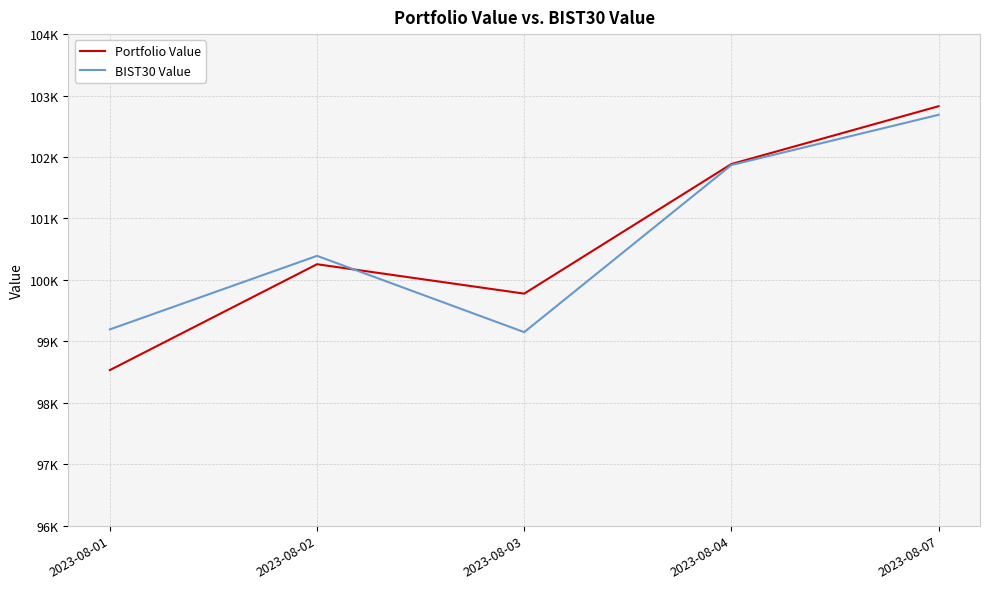

Does the chart display data point markers on the line(s)?

No